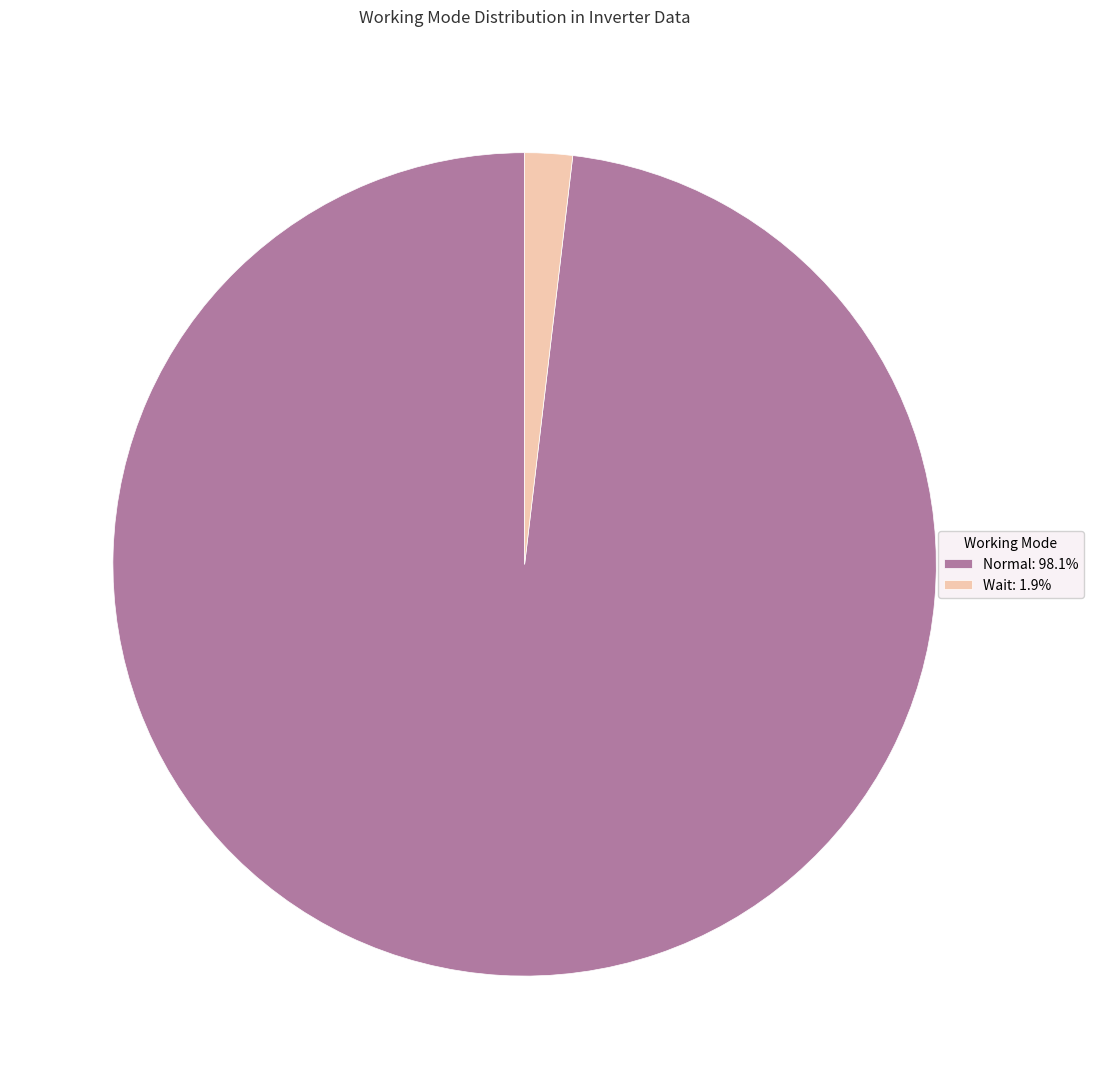

Is there any slice that represents more than half of the pie?

Yes